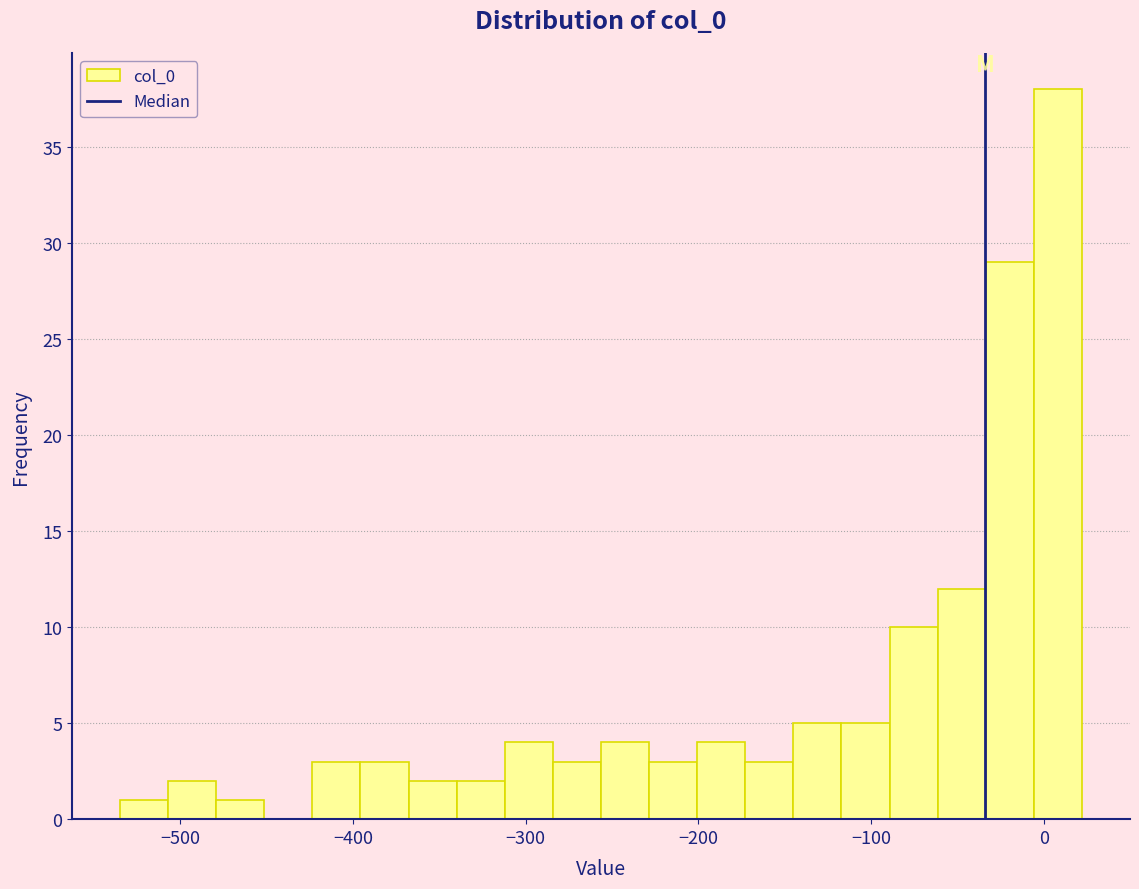

Read against the x-axis, roughly where is the centre of the tallest bar?

10